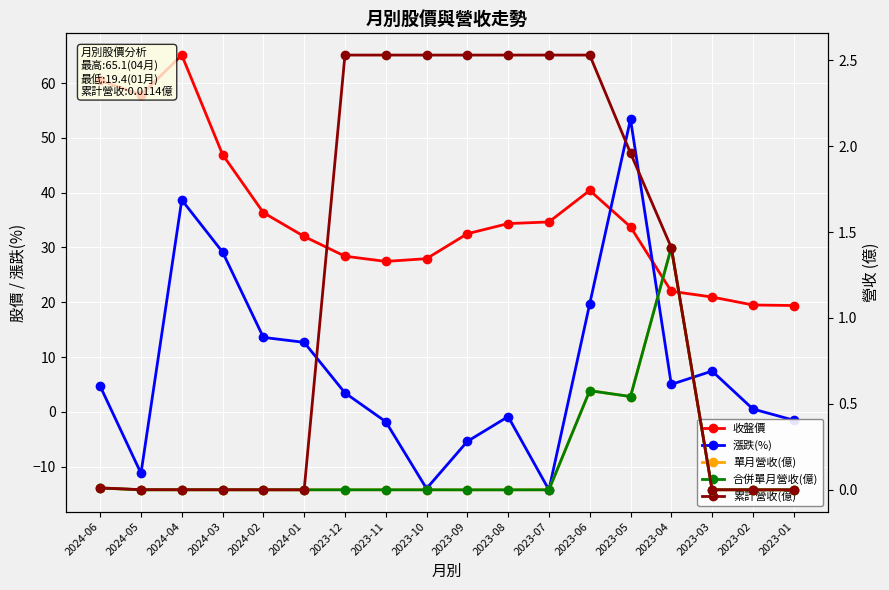

What is the sum of all 漲跌(%) values?

139.3